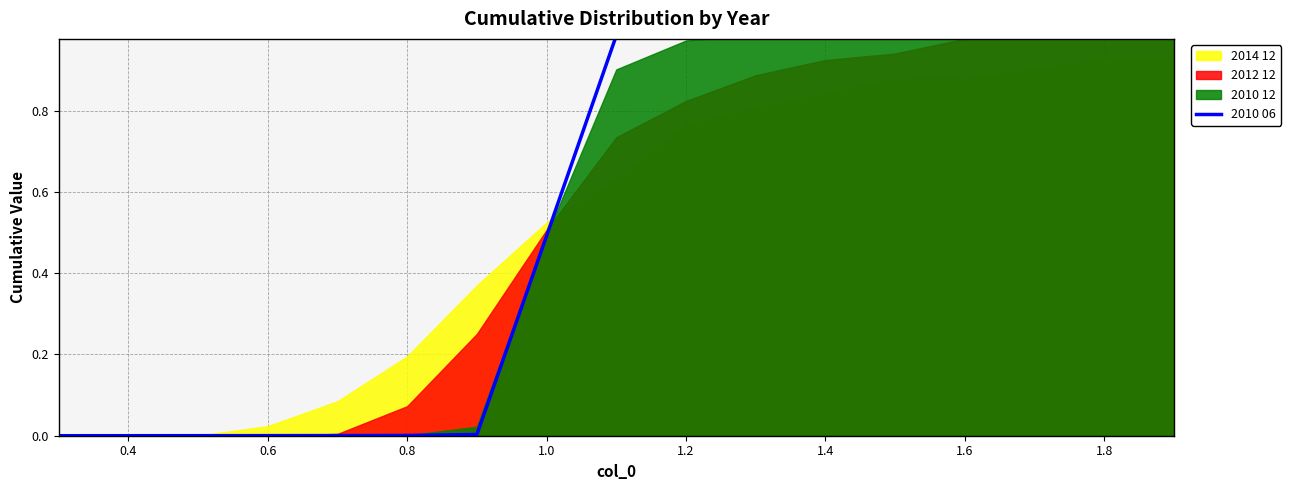

What is the average value?

0.6